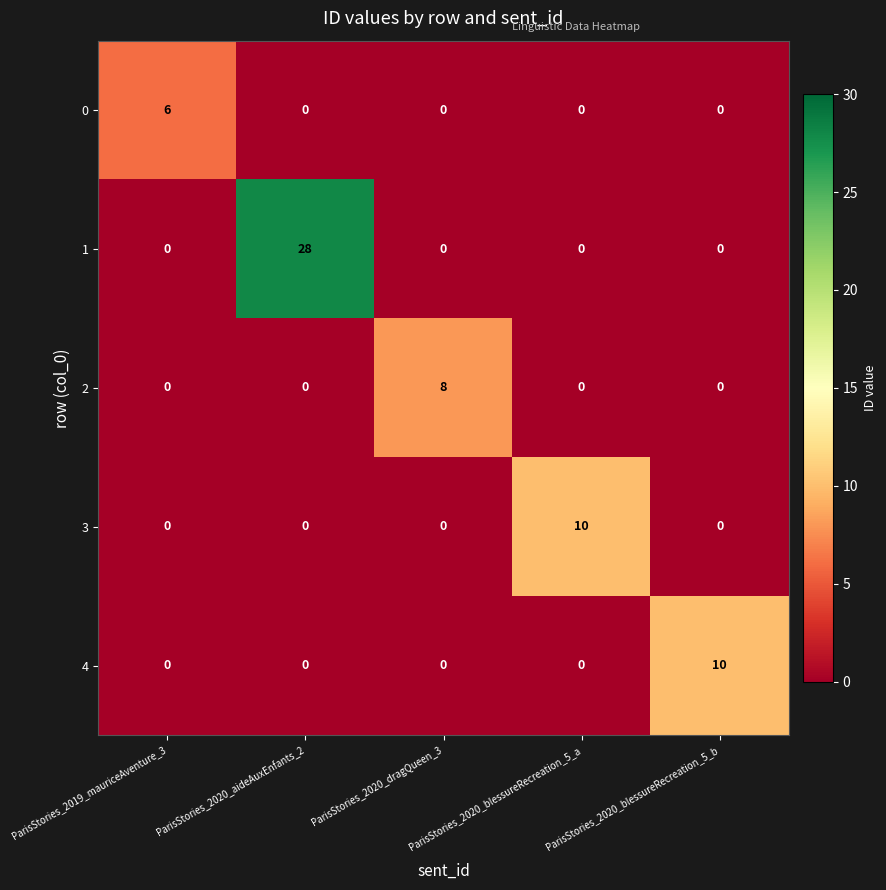

At which category is the sum across all series the highest?

ParisStories_2020_aideAuxEnfants_2